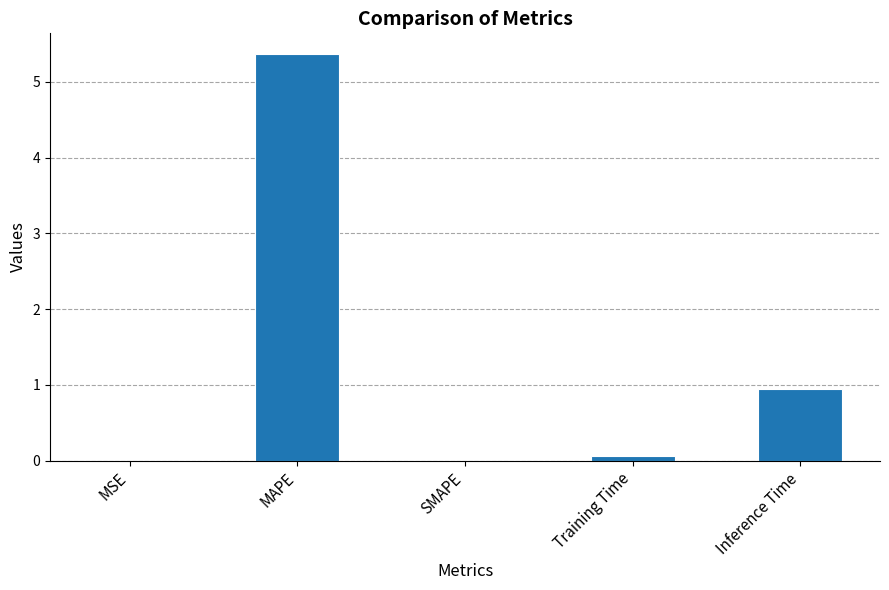

At which label is the value closest to 2?

Inference Time